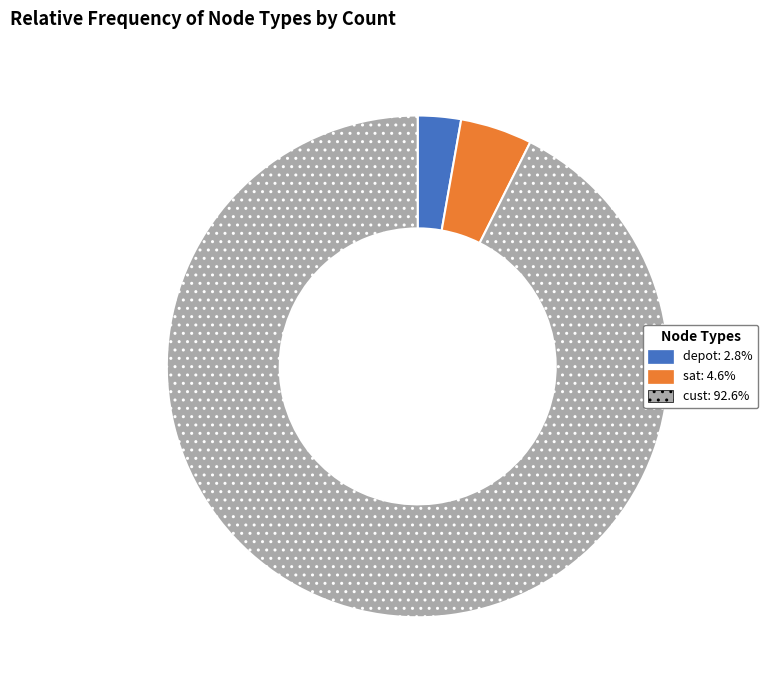

Combined, do sat and cust account for over 50%?

Yes